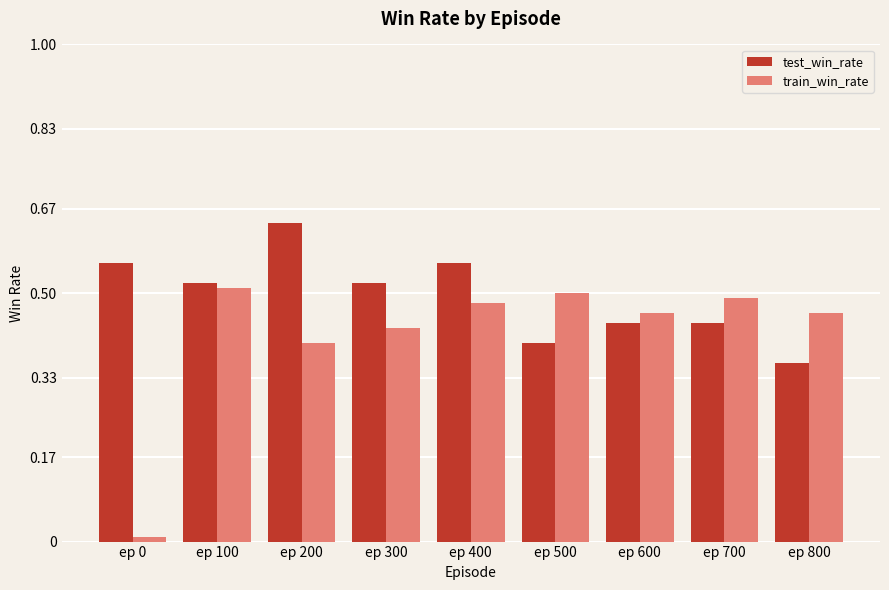

Which category has the highest value across all series?

ep 200